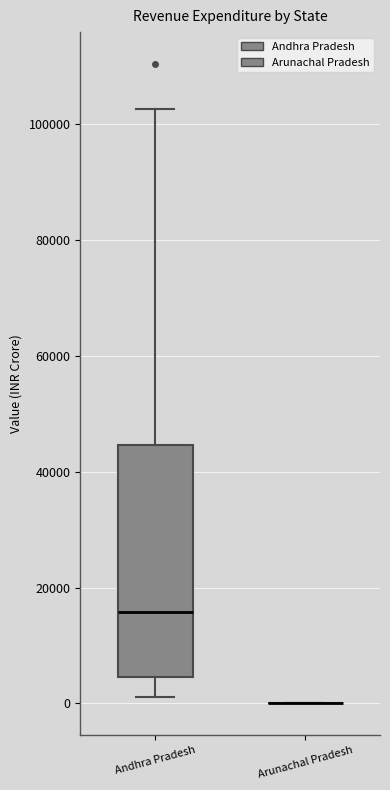

Which box is the tallest, from its lower edge to its upper edge?

Andhra Pradesh